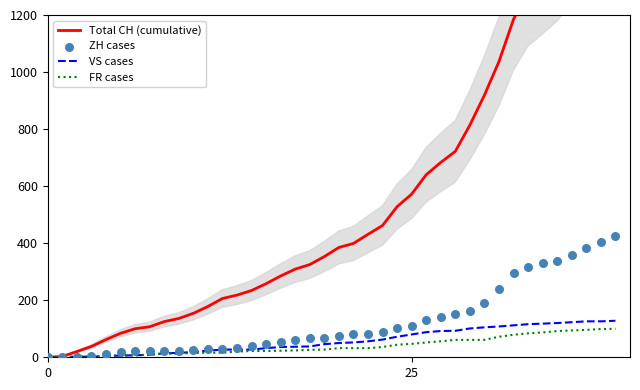

What are all the series names shown in the legend?

Total CH (cumulative), VS cases, FR cases, ZH cases